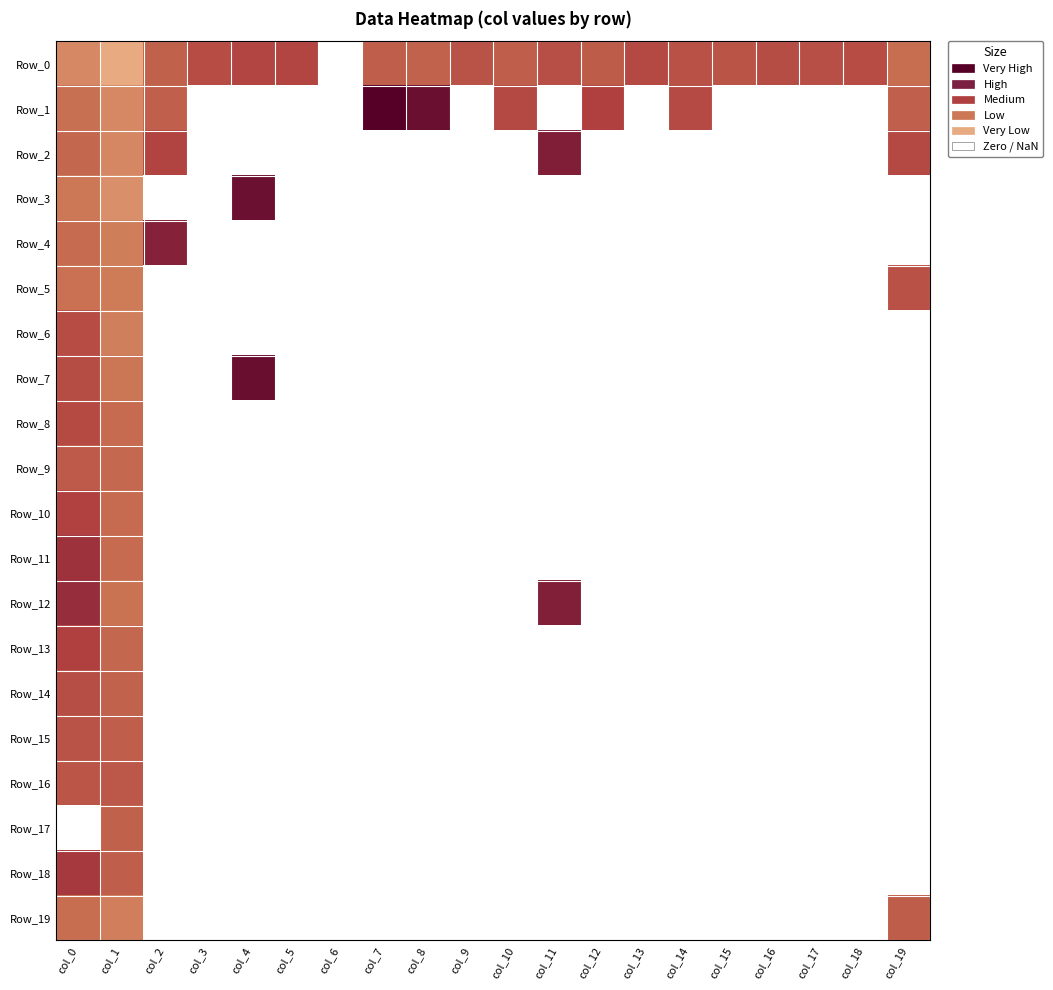

Which has a higher value, col_14 or col_2?

col_2